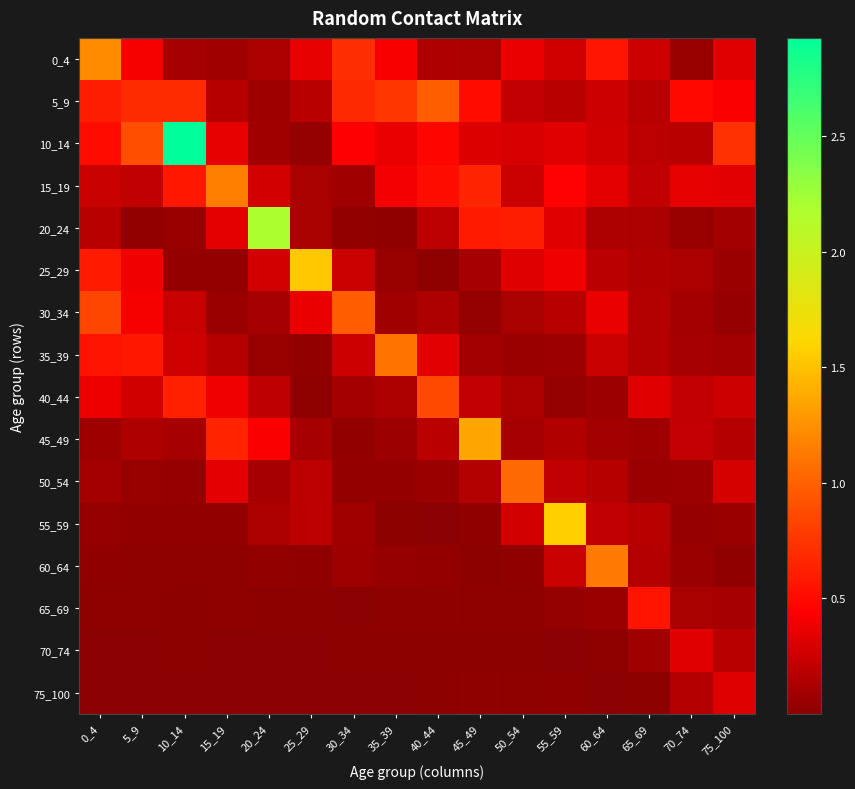

Which series has the largest total across all categories?

10_14